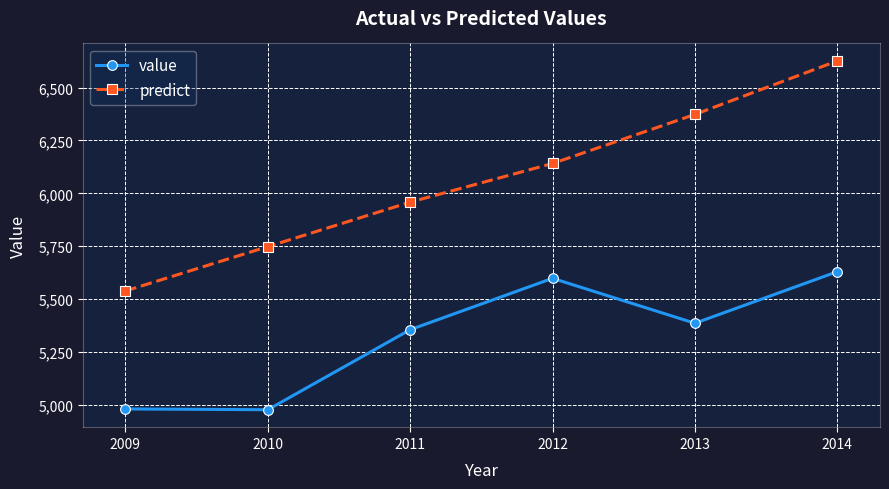

Is the value of value at 2010 greater than the value of predict at 2014?

No